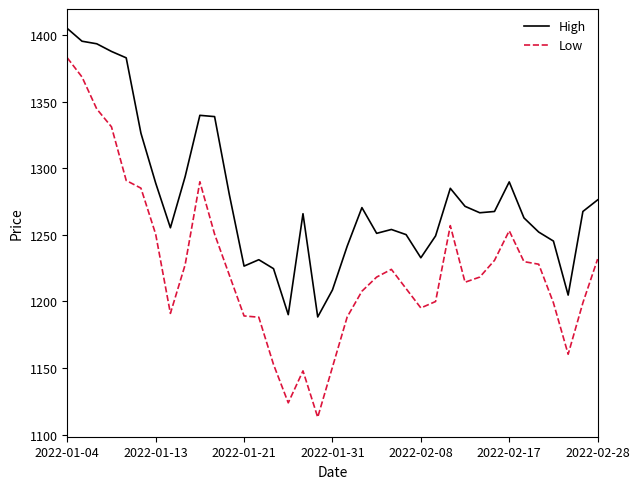

True or false: High and Low cross at least once.

False